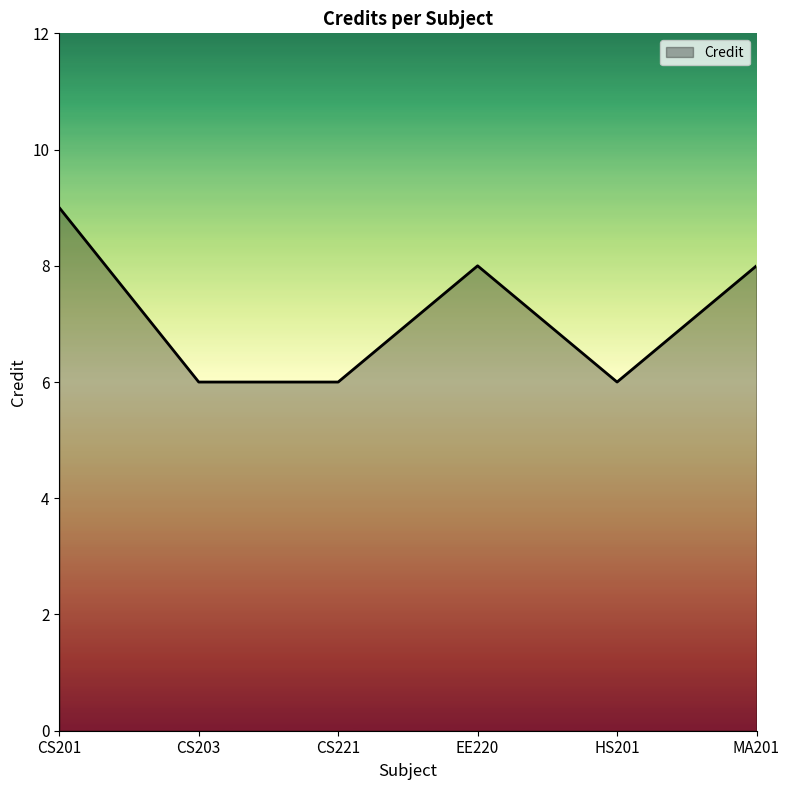

What is the sum of all values?

43